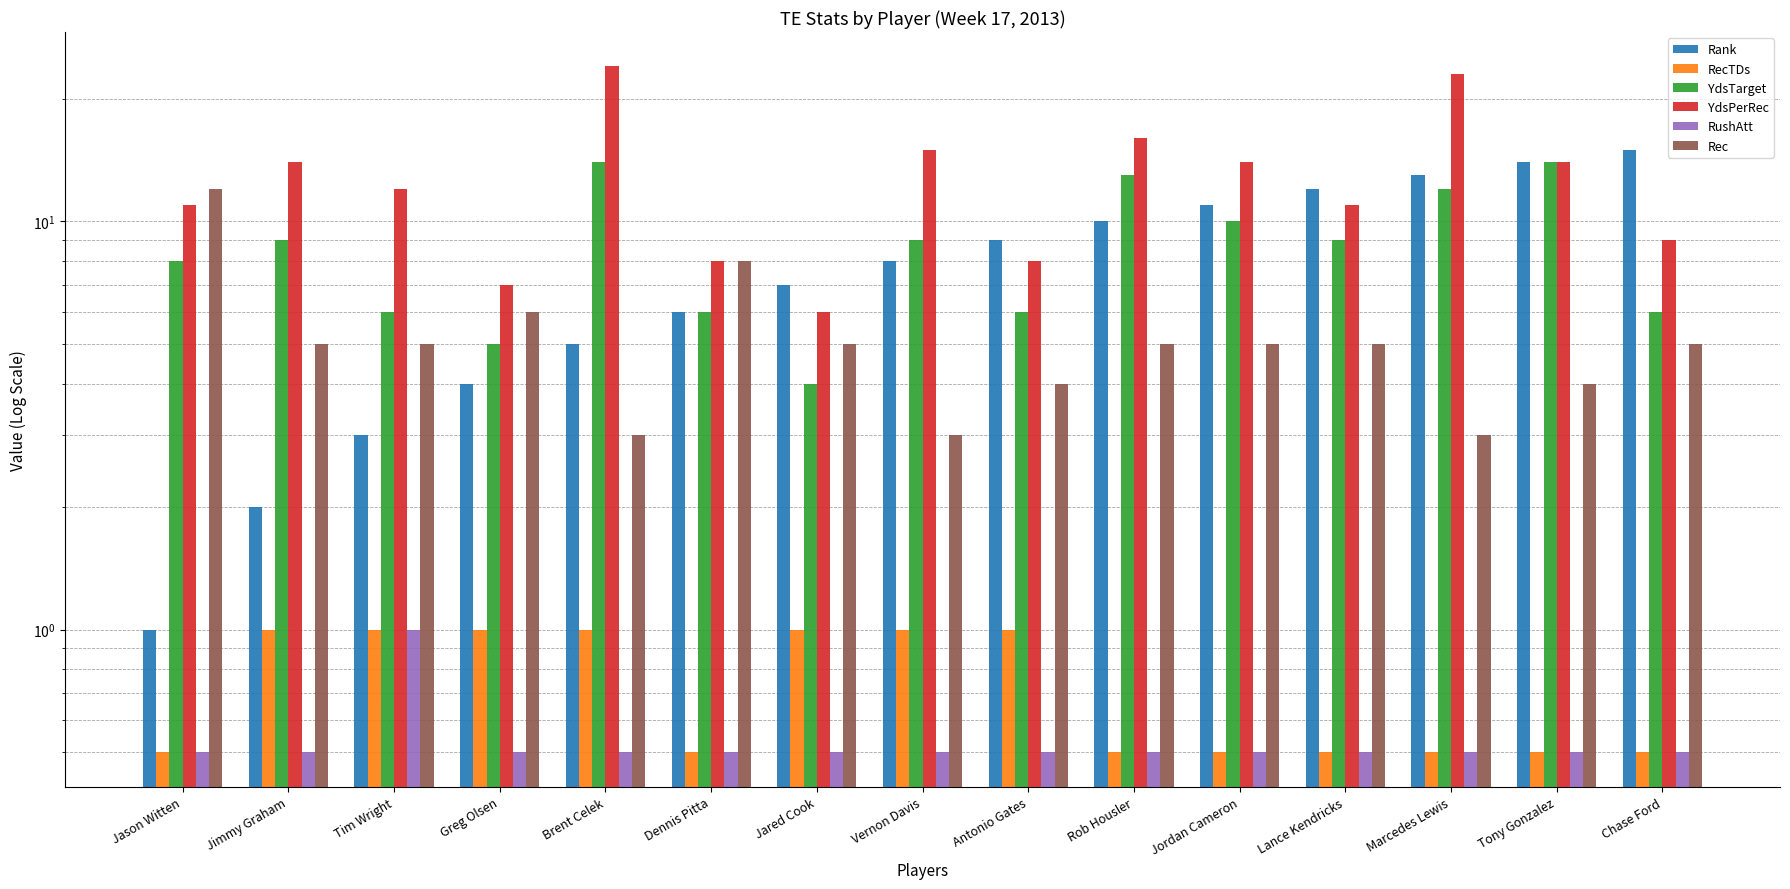

What are all the series names shown in the legend?

Rank, RecTDs, YdsTarget, YdsPerRec, RushAtt, Rec